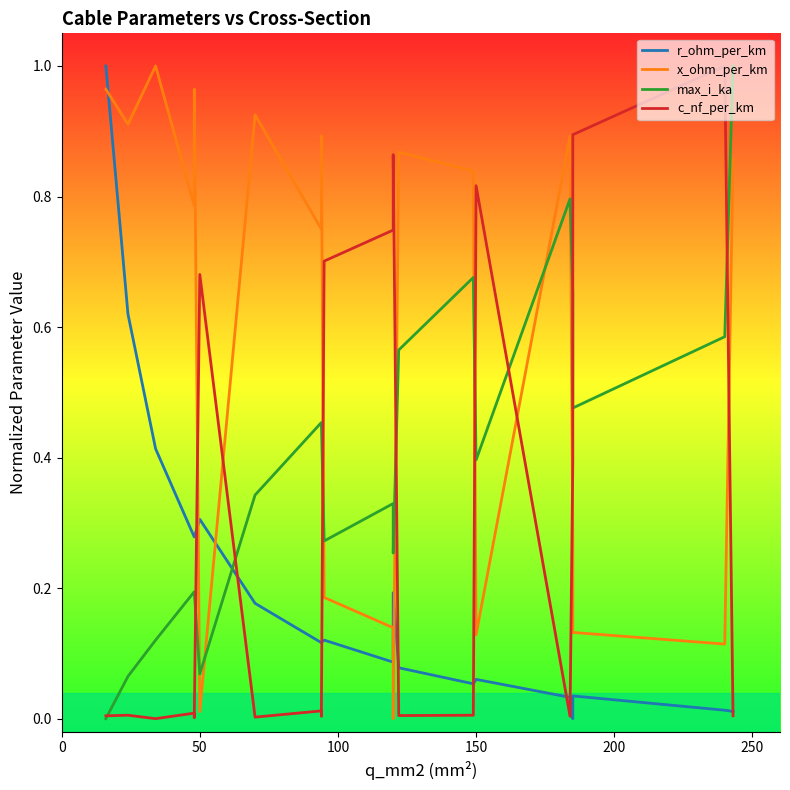

What is the greatest value displayed?

1.0